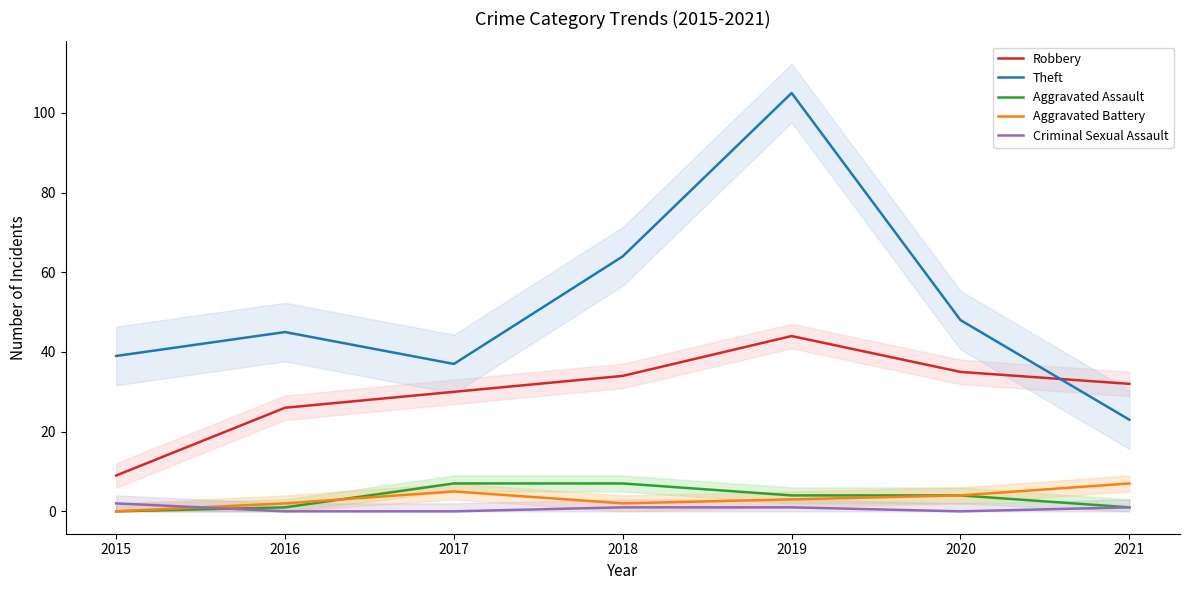

True or false: Aggravated Assault has a value of 10 at 2017.

False